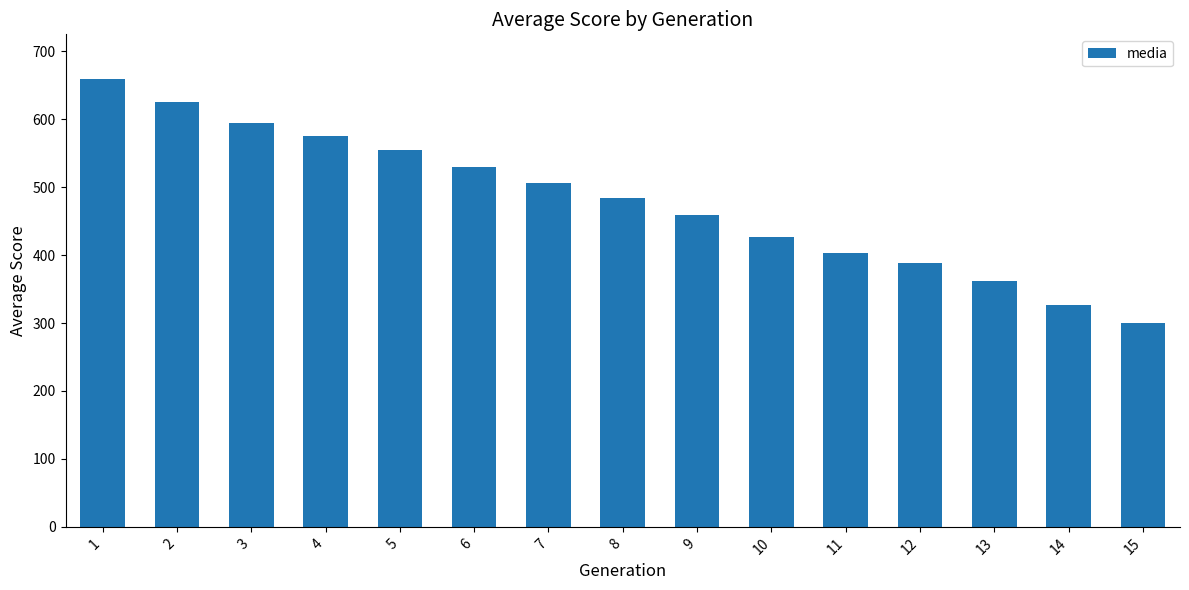

What is the difference between the values at 15 and 14?

27.2